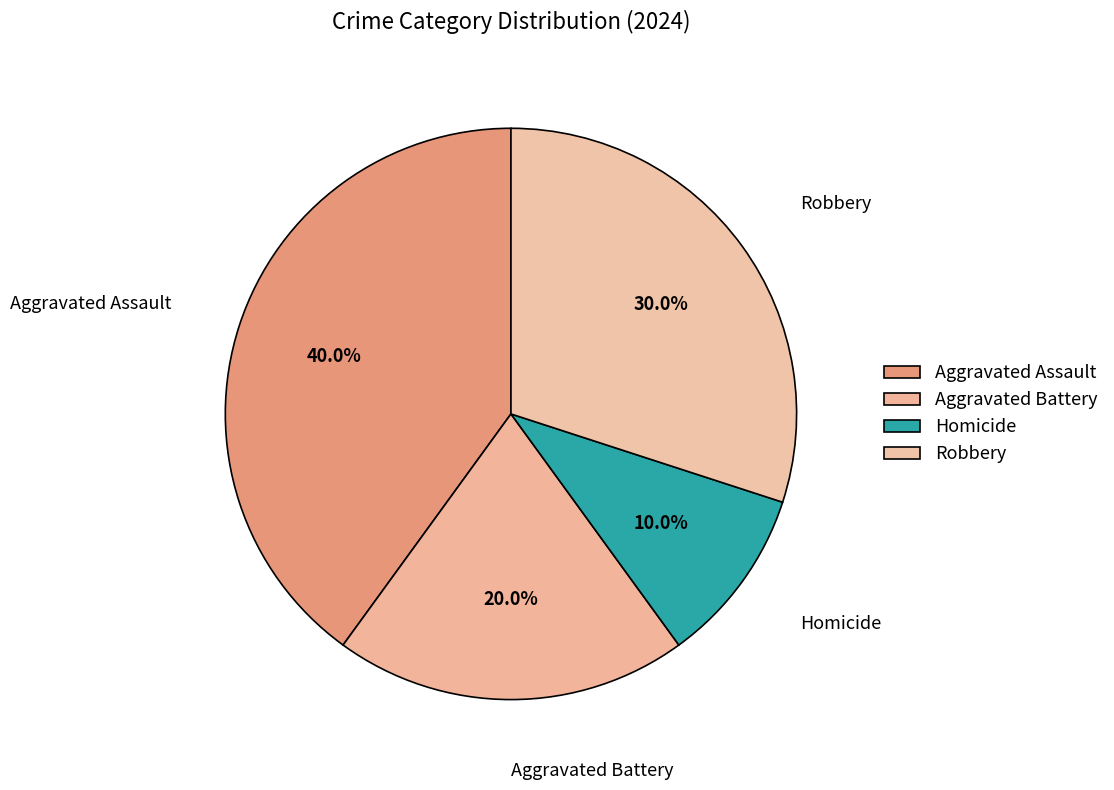

What percentage is the Aggravated Battery slice, to the nearest percent?

20%